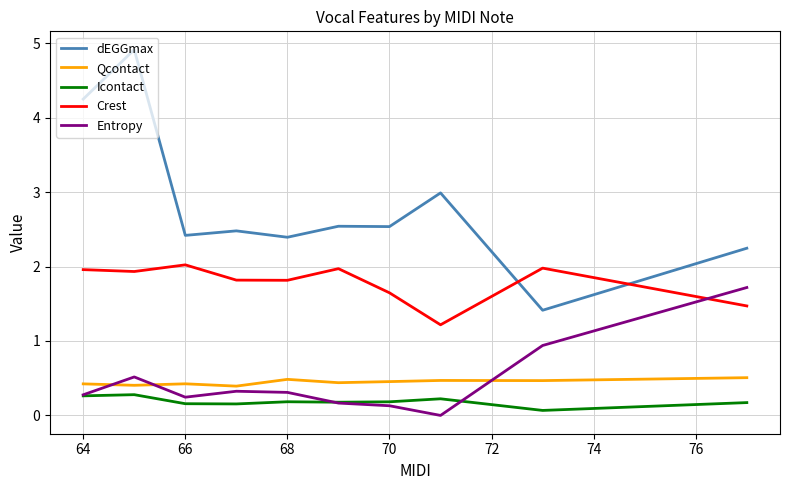

What is the greatest value displayed?

4.9